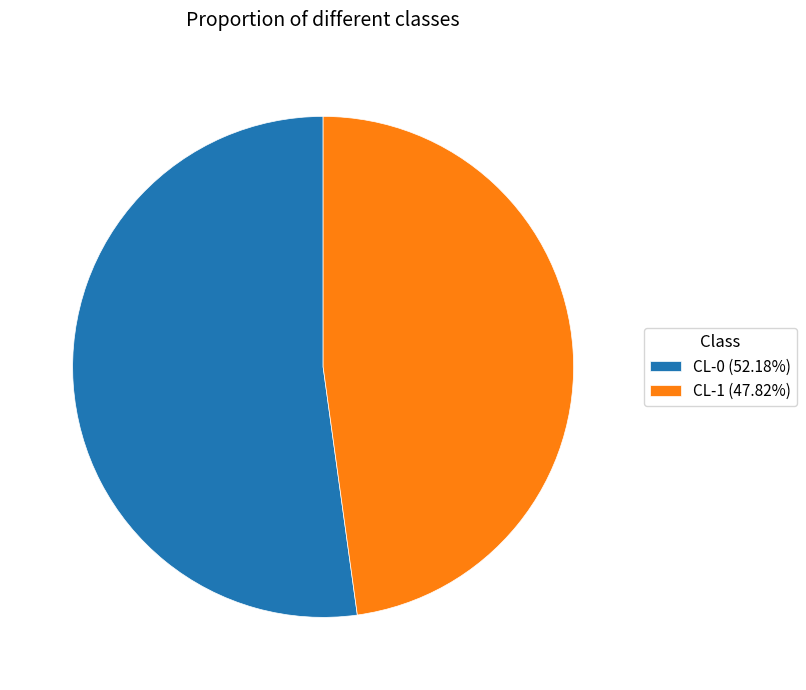

Which has a higher value, CL-1 or CL-0?

CL-0